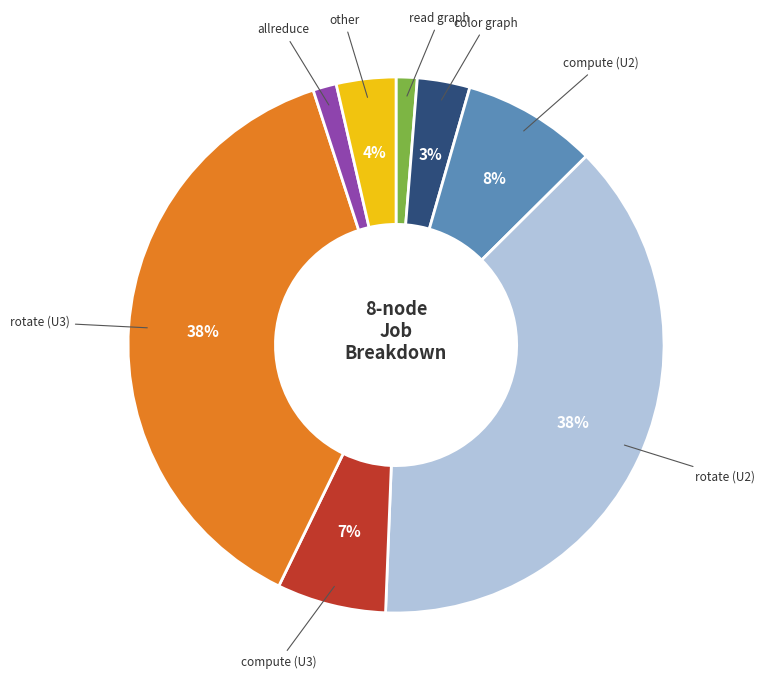

How many slices are in this pie chart?

8